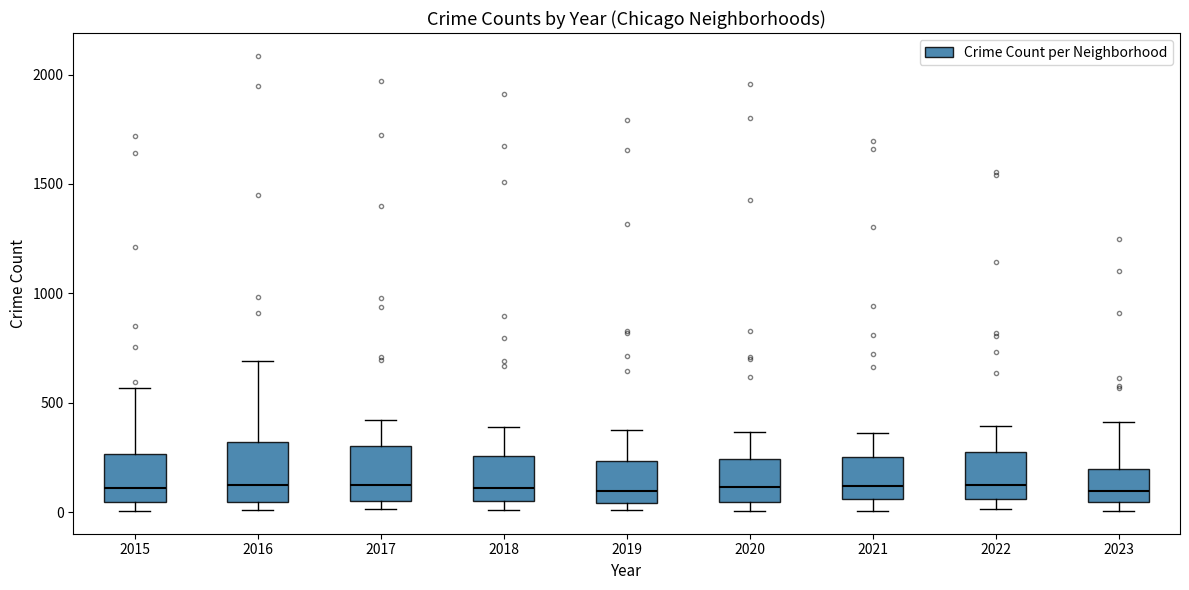

Where does the median line of the box at x = 2021 sit on the y-axis? The values are not printed on the chart, so give them approximately, as read against the axis.

100